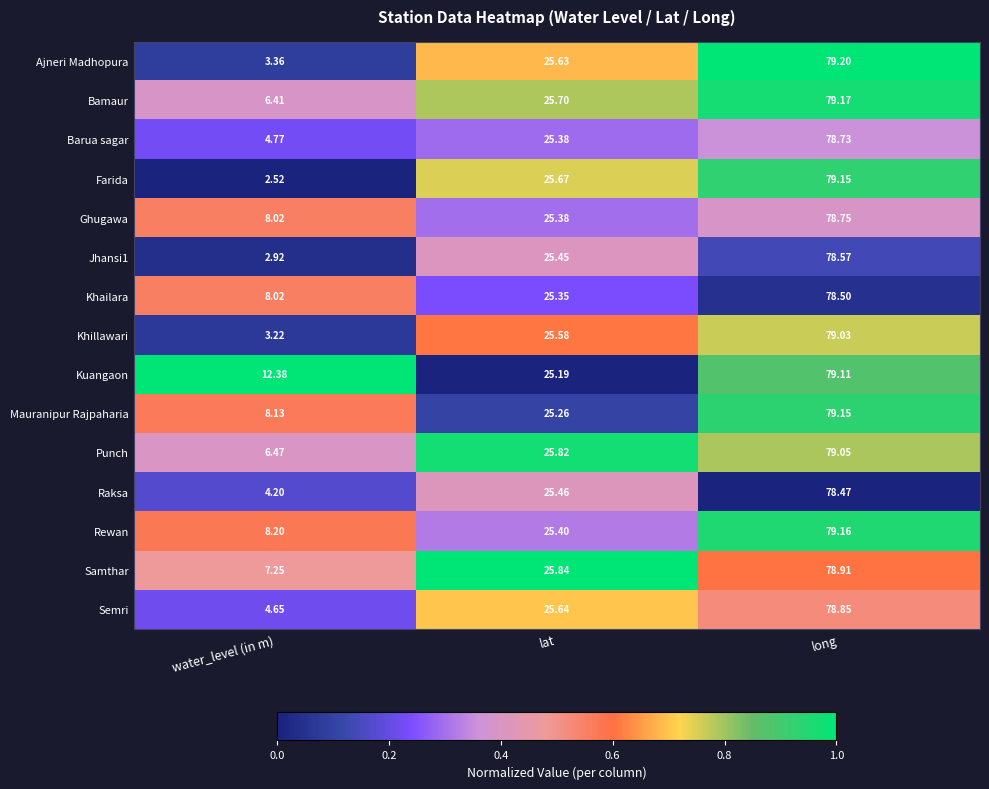

Which series changed the most between lat and long?

Kuangaon